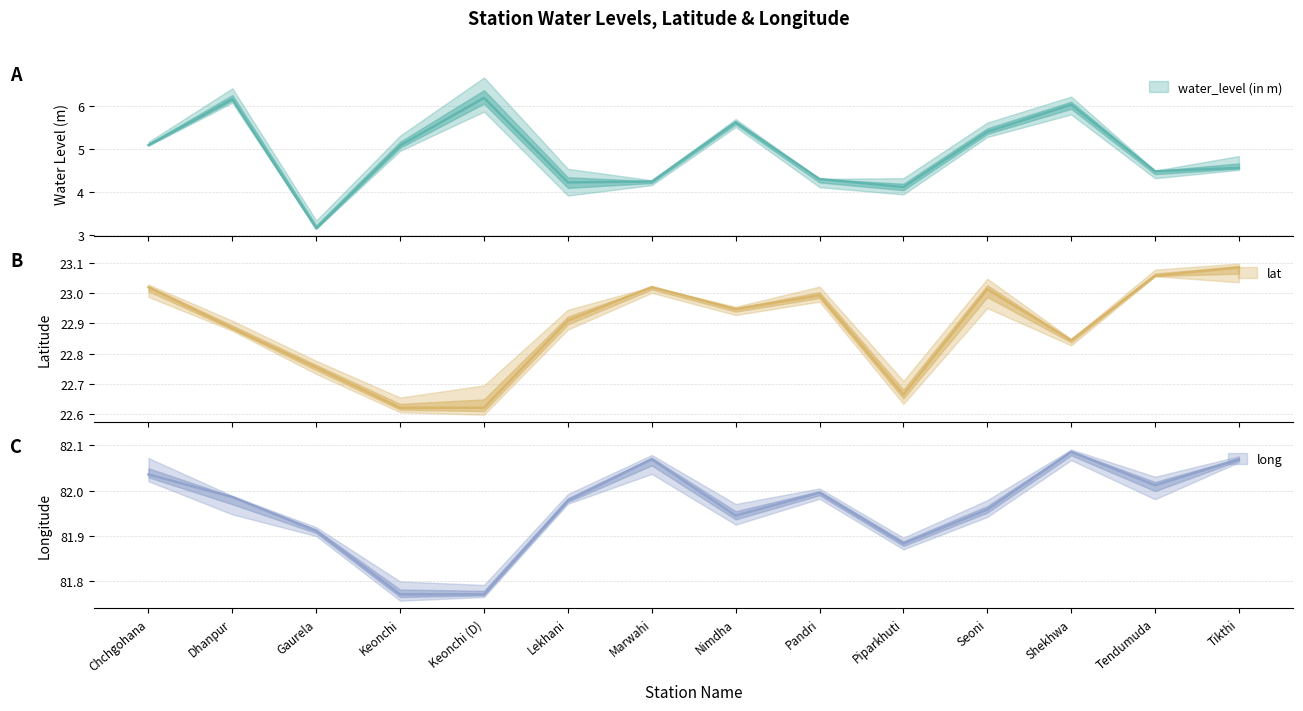

What value does the water_level (in m) series have at Keonchi?

5.1